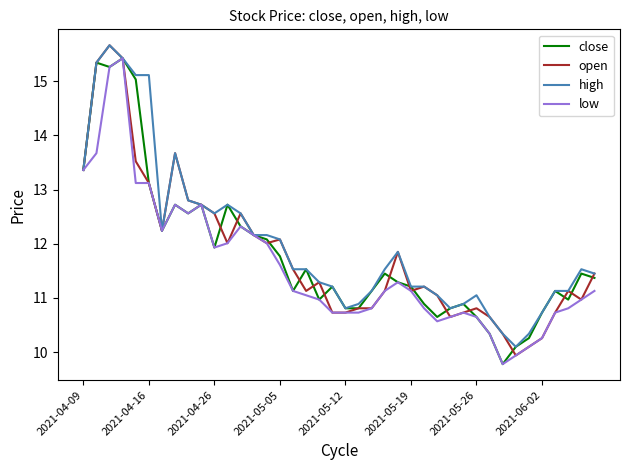

What is the smallest value displayed?

9.8